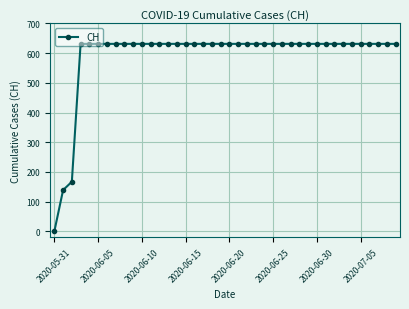

What is the value of the 32nd point from the left?

631